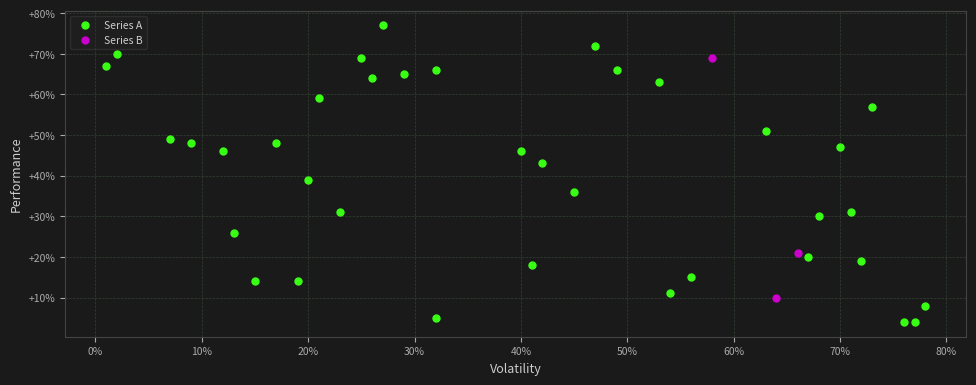

Which series contains the lowest Y value?

Series A